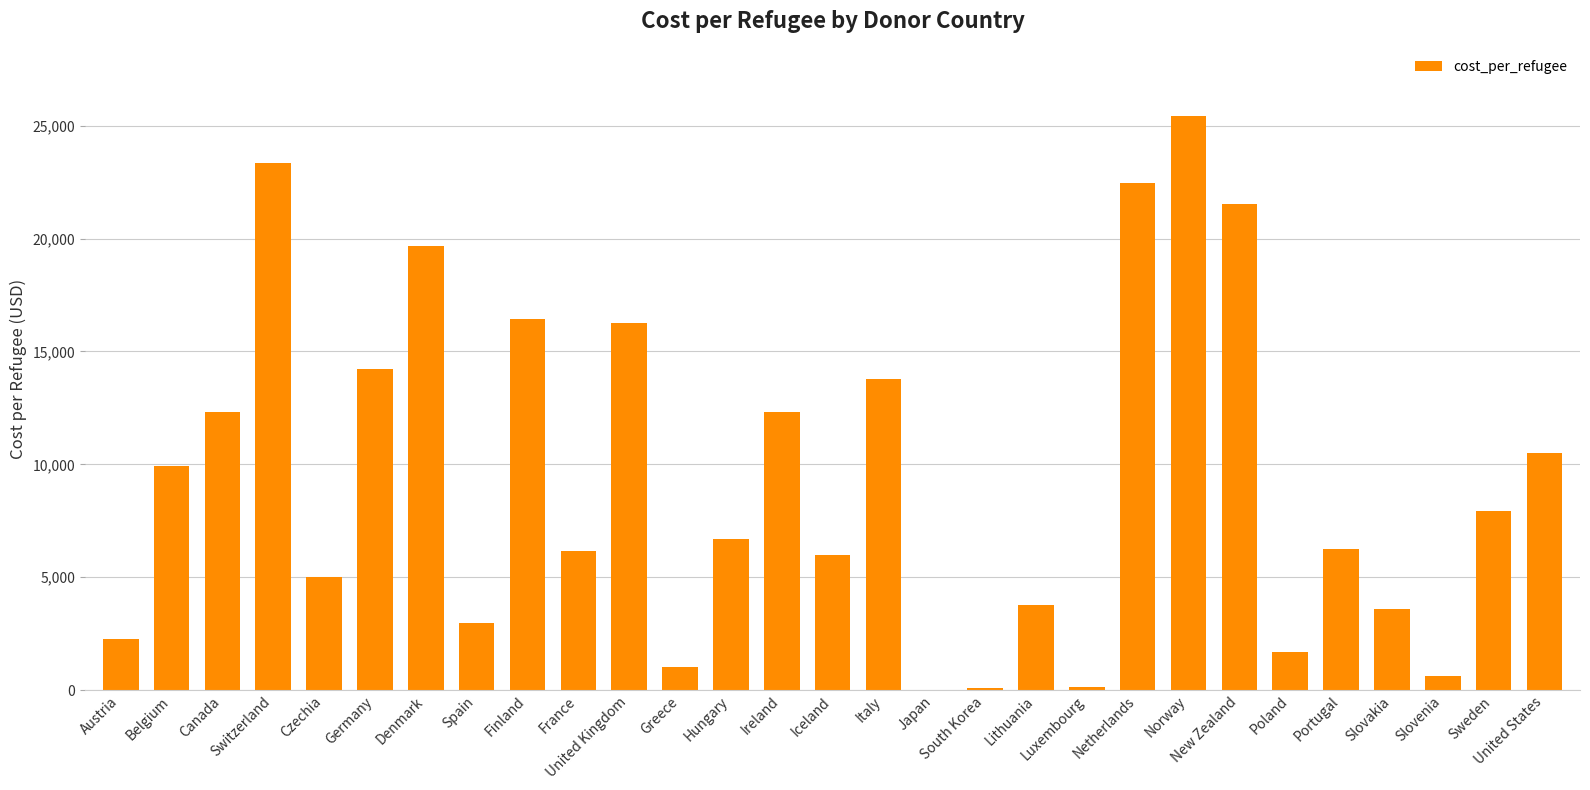

What is the maximum value shown in the chart?

25412.0